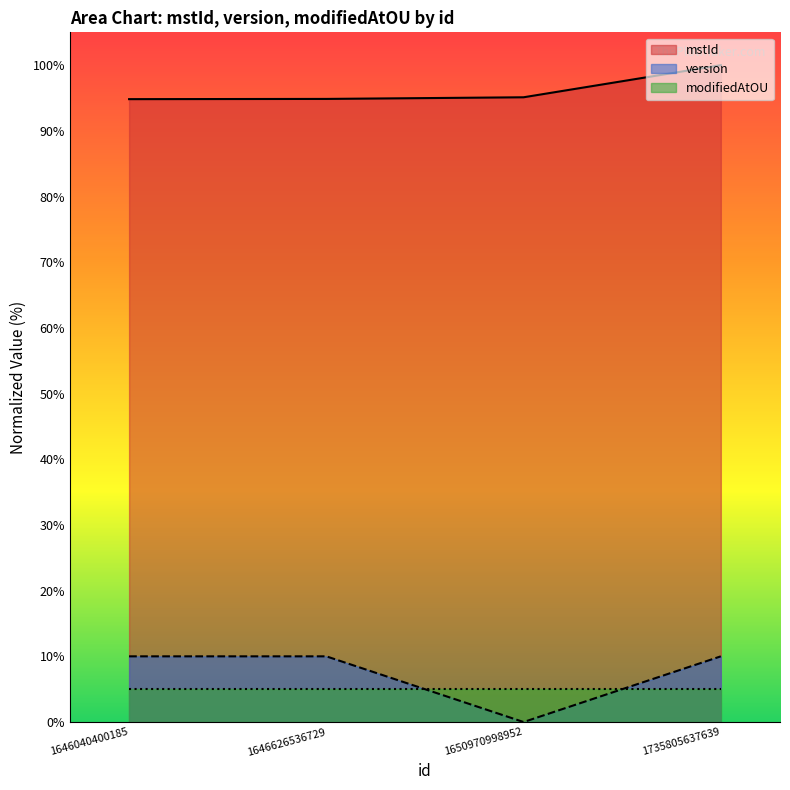

Which category has the highest value across all series?

1735805637639